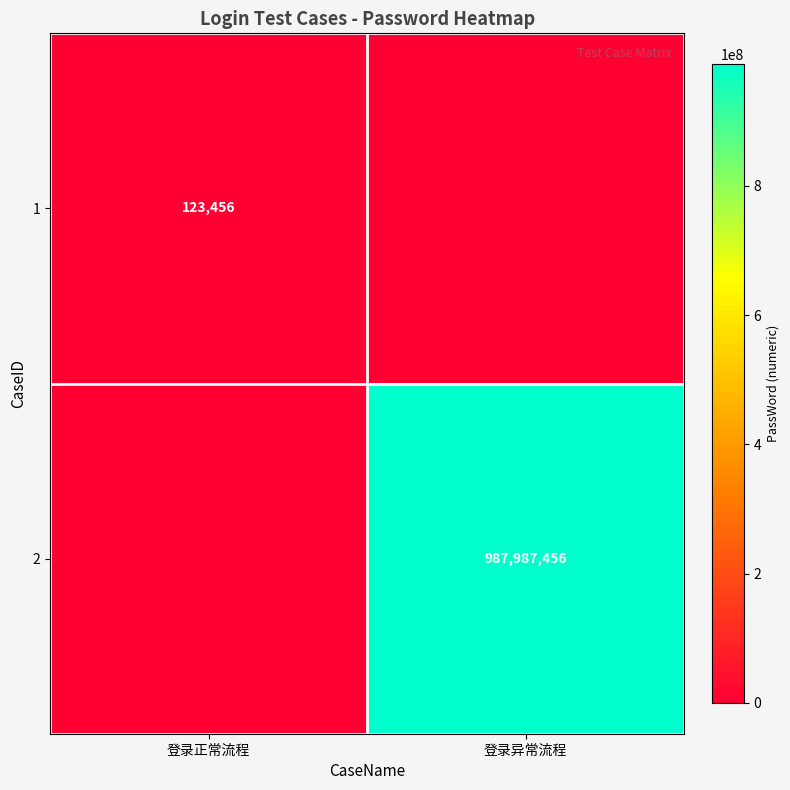

Which label corresponds to the smallest value in the chart?

登录异常流程